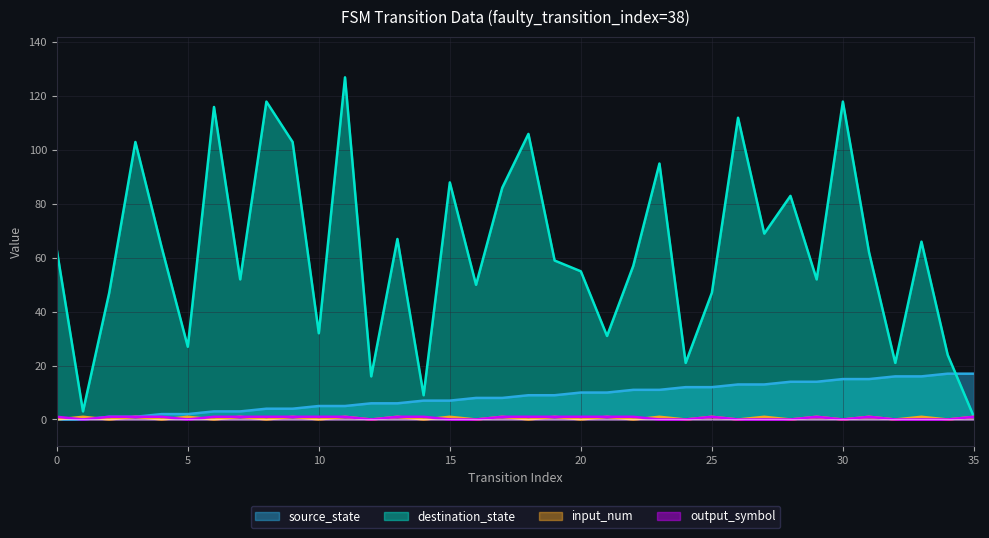

The value of input_num at 31 is 1. True or false?

True